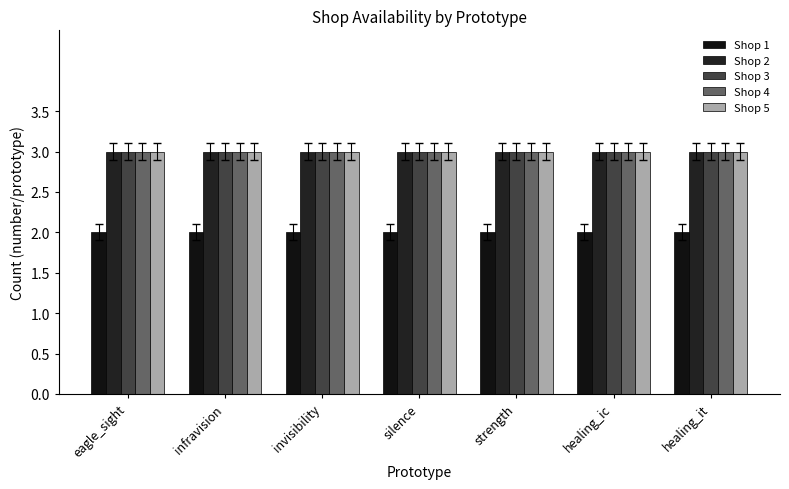

What is the sum of all Shop 5 values?

21